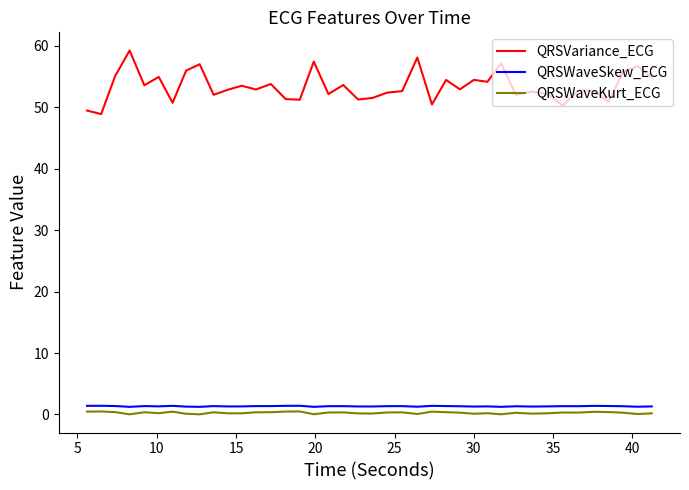

Which series has the largest range (max minus min)?

QRSVariance_ECG